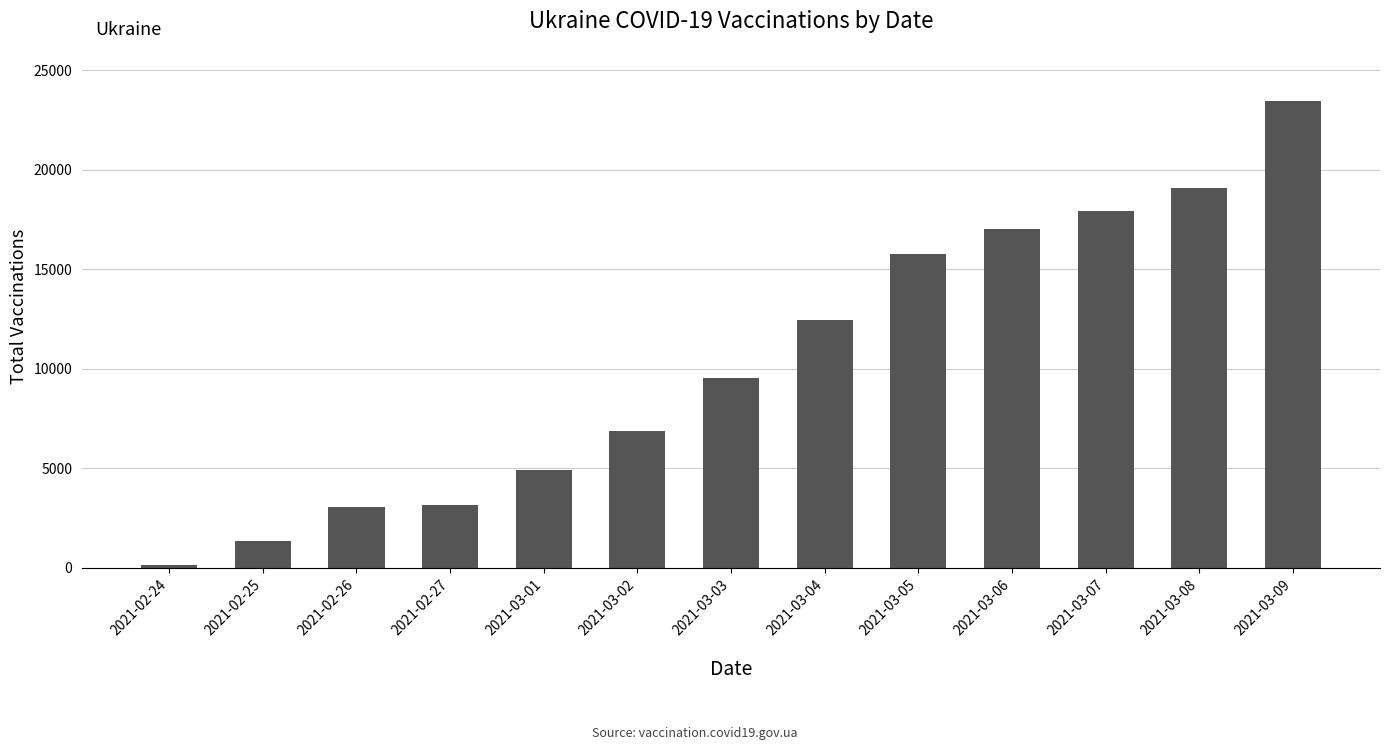

What is the average value?

10375